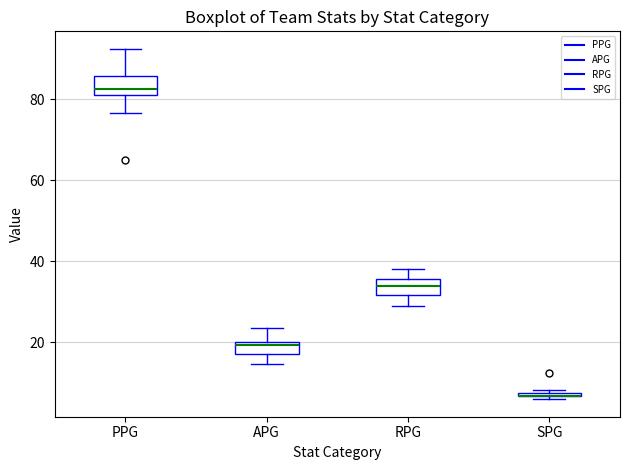

Where is the upper edge of the box for APG on the y-axis? The values are not printed on the chart, so give them approximately, as read against the axis.

20